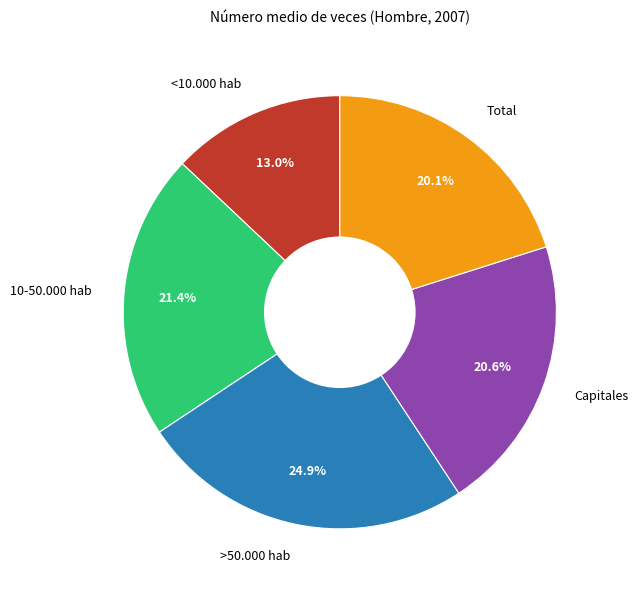

To the nearest percent, what is the combined percentage of Capitales and <10.000 hab?

34%